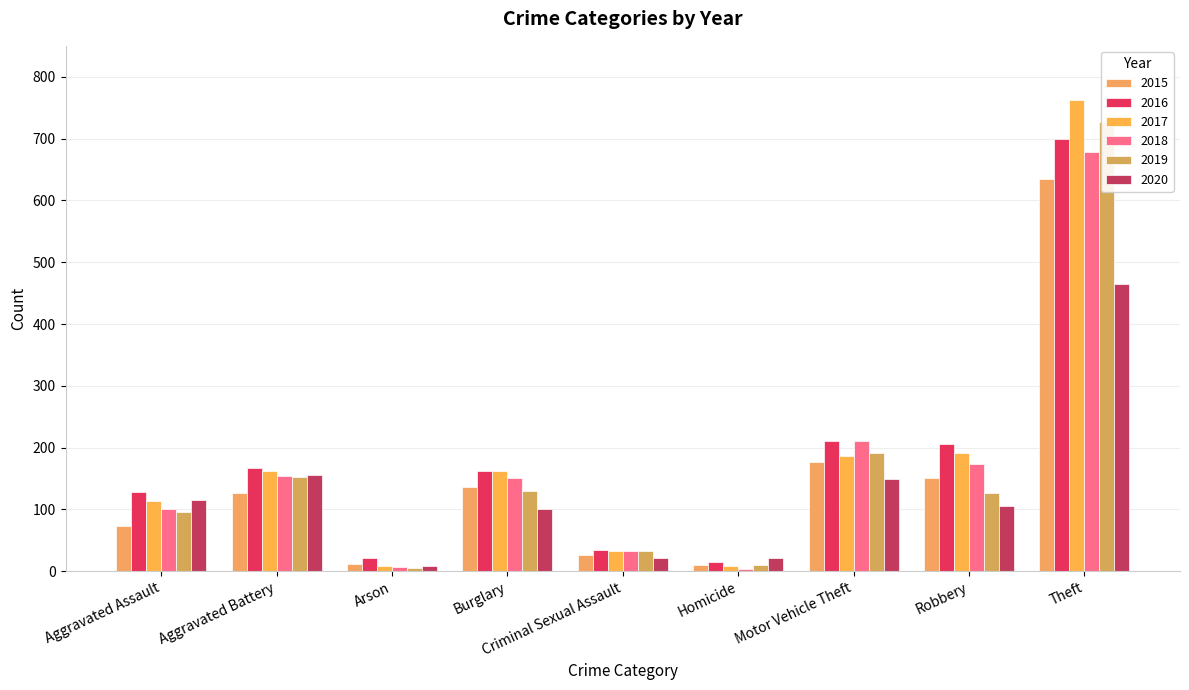

Is it true that 2015 equals 136 at Burglary?

True